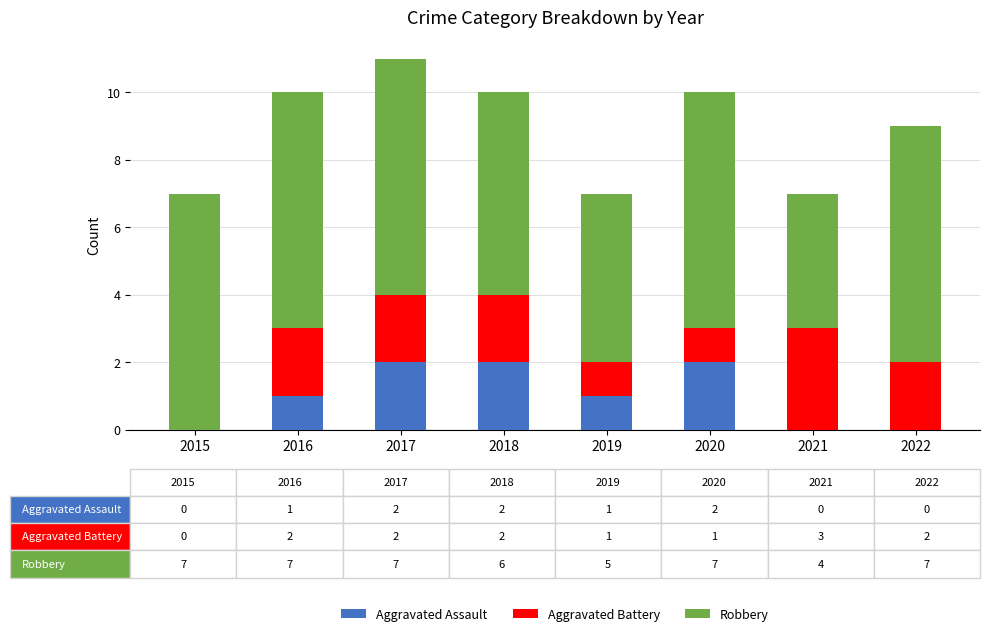

What is the sum of all Aggravated Assault values?

8